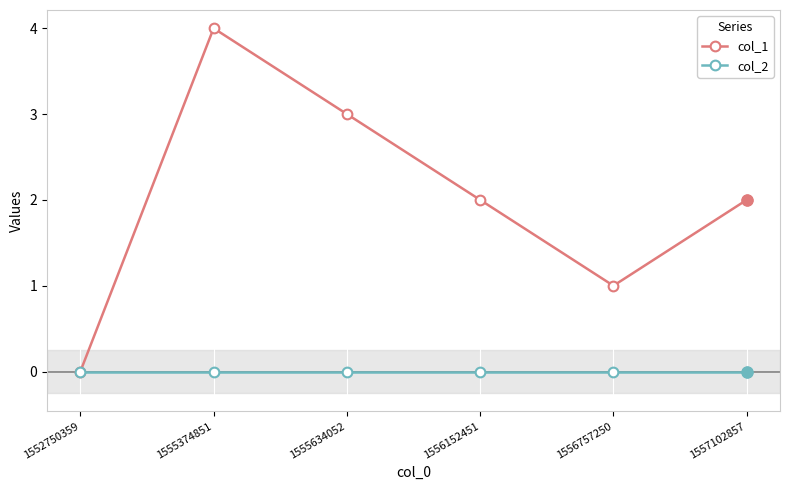

Reading right to left, what are all the values shown in this chart?

col_1: 2	1	2	3	4	0
col_2: 0	0	0	0	0	0